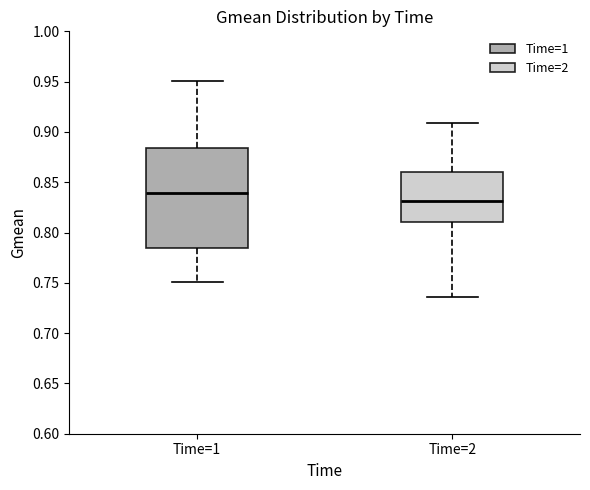

Reading left to right, read every box against the y-axis: the position of its median line, the range the box covers, and the ends of its whiskers. The values are not printed on the chart, so give them approximately, as read against the axis.

Time=1: median 0.840, box 0.785 to 0.885, whiskers 0.750 to 0.950
Time=2: median 0.830, box 0.810 to 0.860, whiskers 0.735 to 0.910